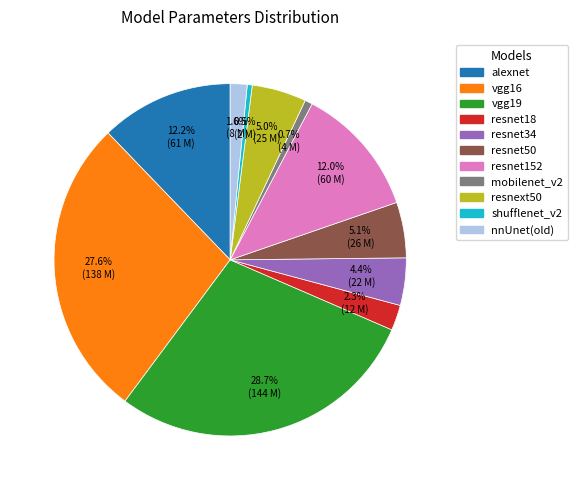

Is resnet18 the majority of the pie?

No